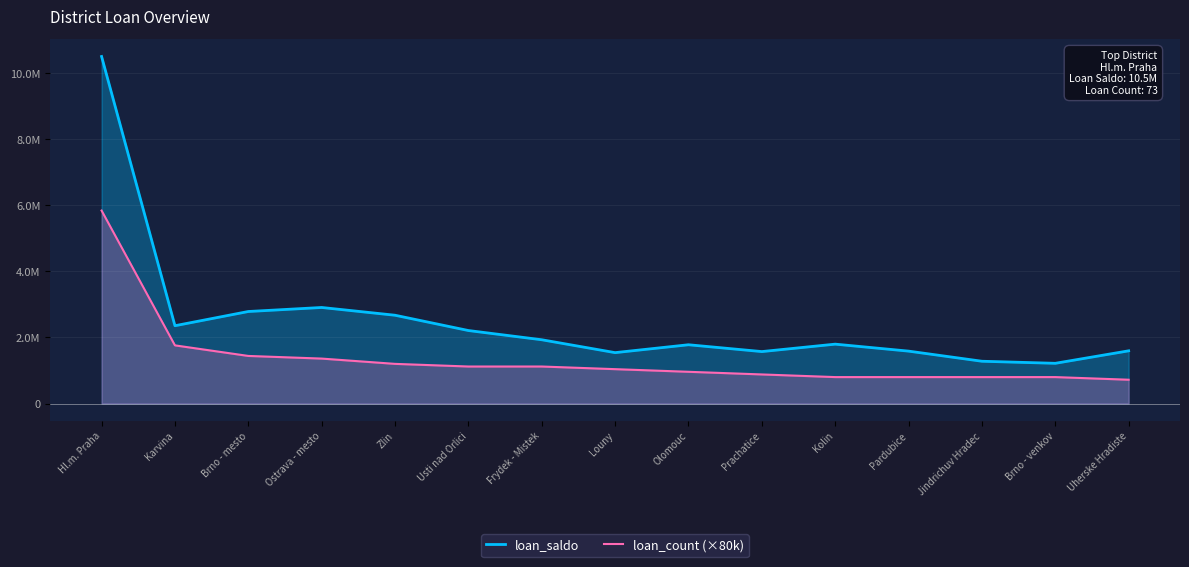

What is the value of the loan_saldo point at the 2nd from the left?

2354520